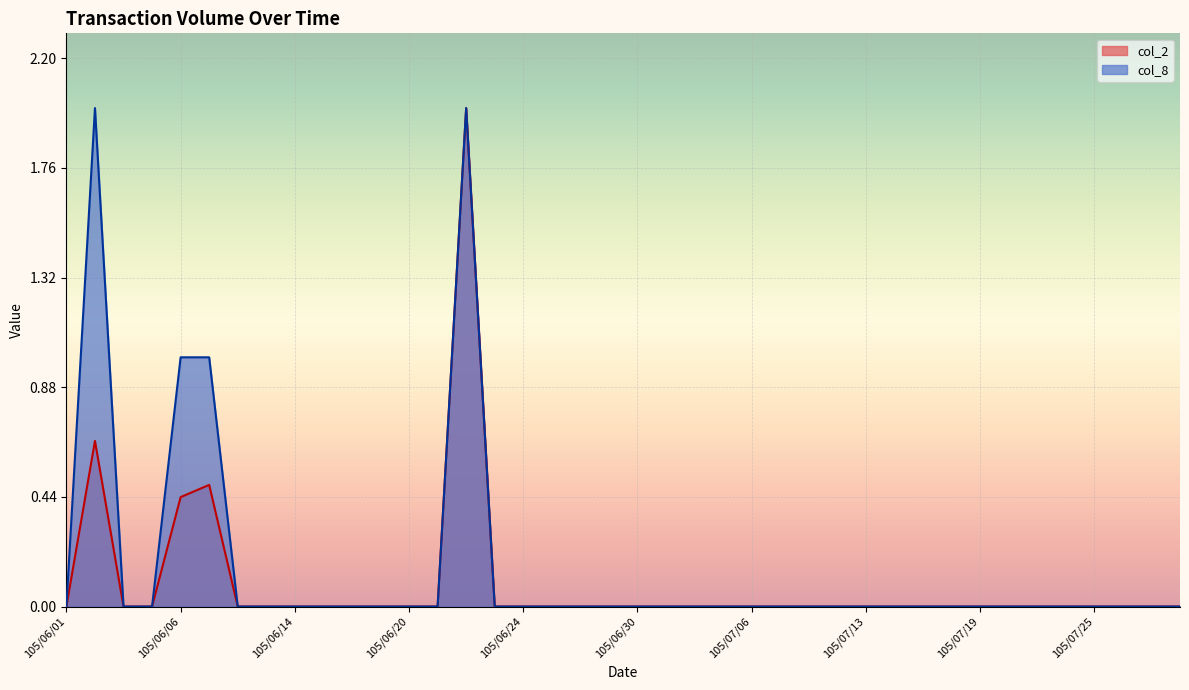

True or false: col_8 and col_2 intersect in this chart.

False